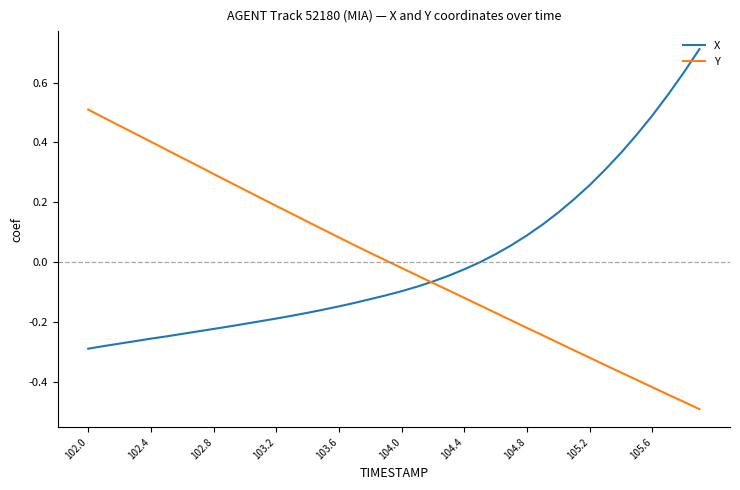

Rank the series by their maximum value, from highest to lowest.

X, Y